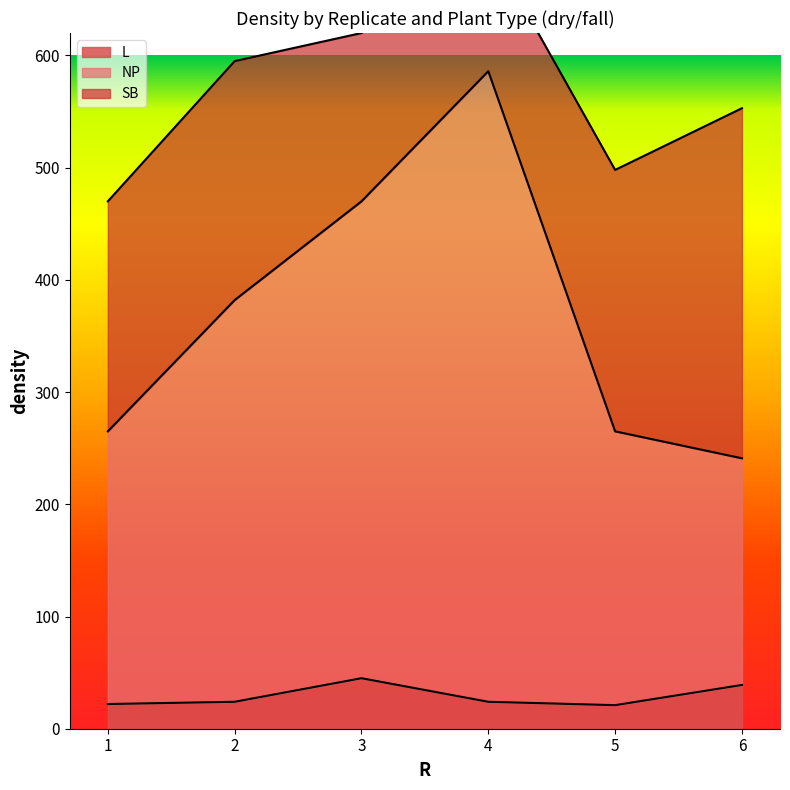

What is the minimum value for L?

21